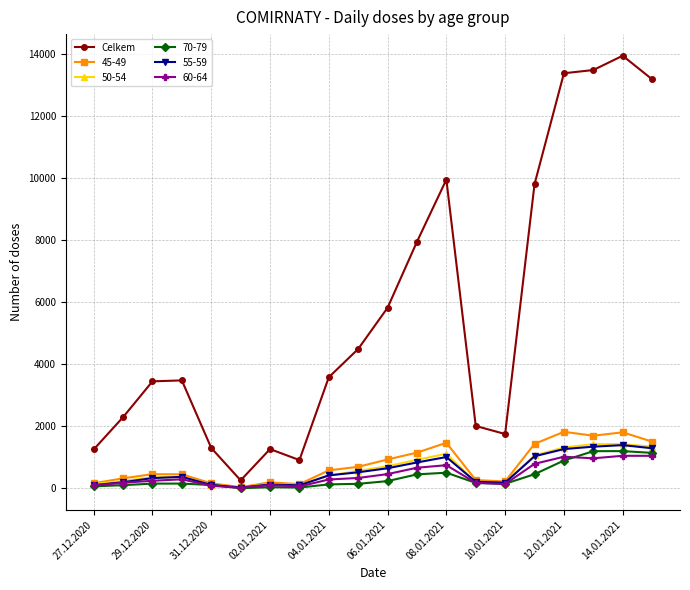

Which series has the largest total across all categories?

Celkem